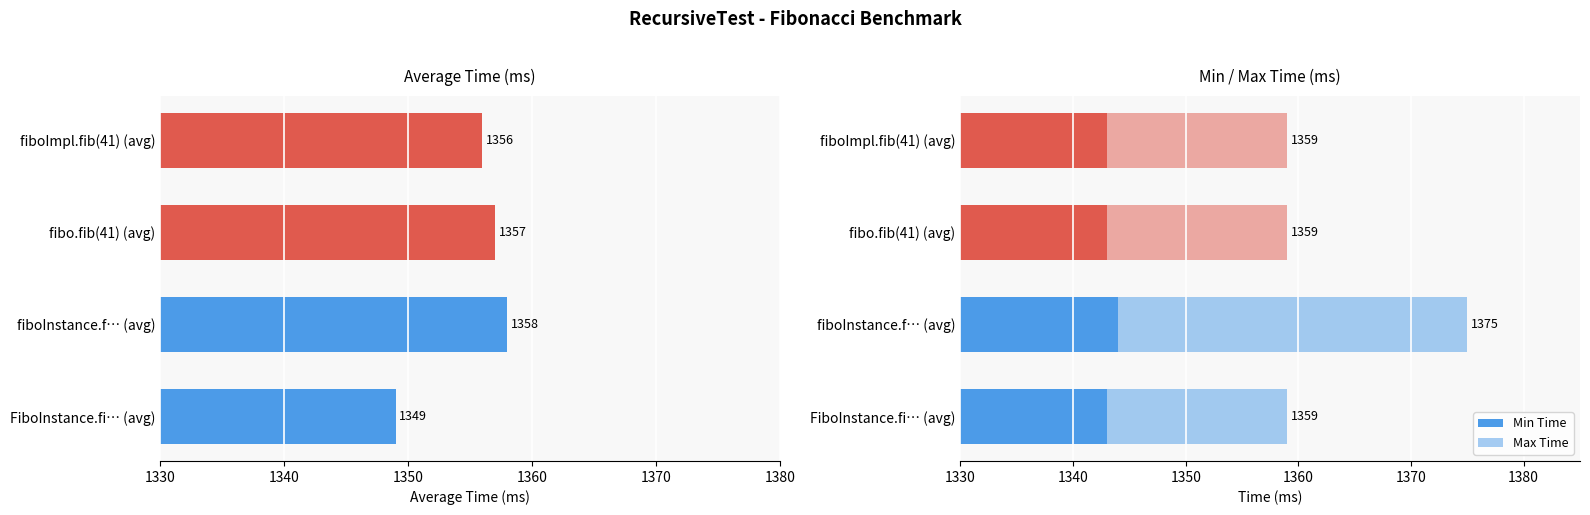

Which has a higher value, fibo.fib(41) (avg) or fiboInstance.f… (avg)?

fiboInstance.f… (avg)